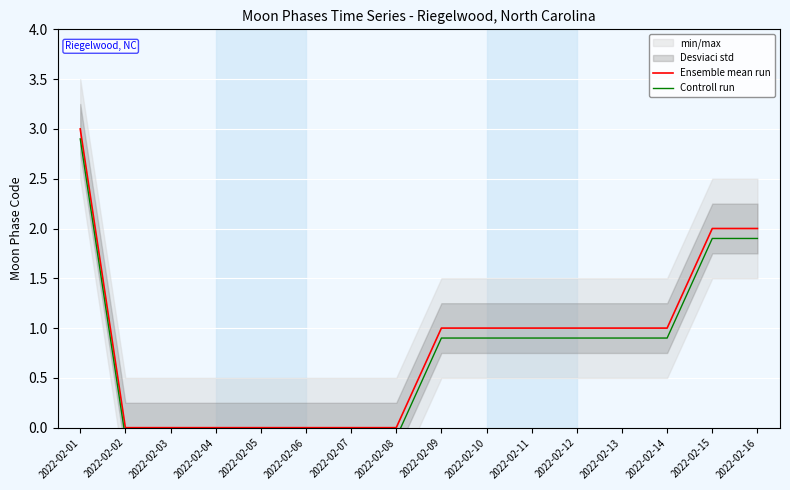

What is the value of the Controll run point at the 16th from the left?

1.9